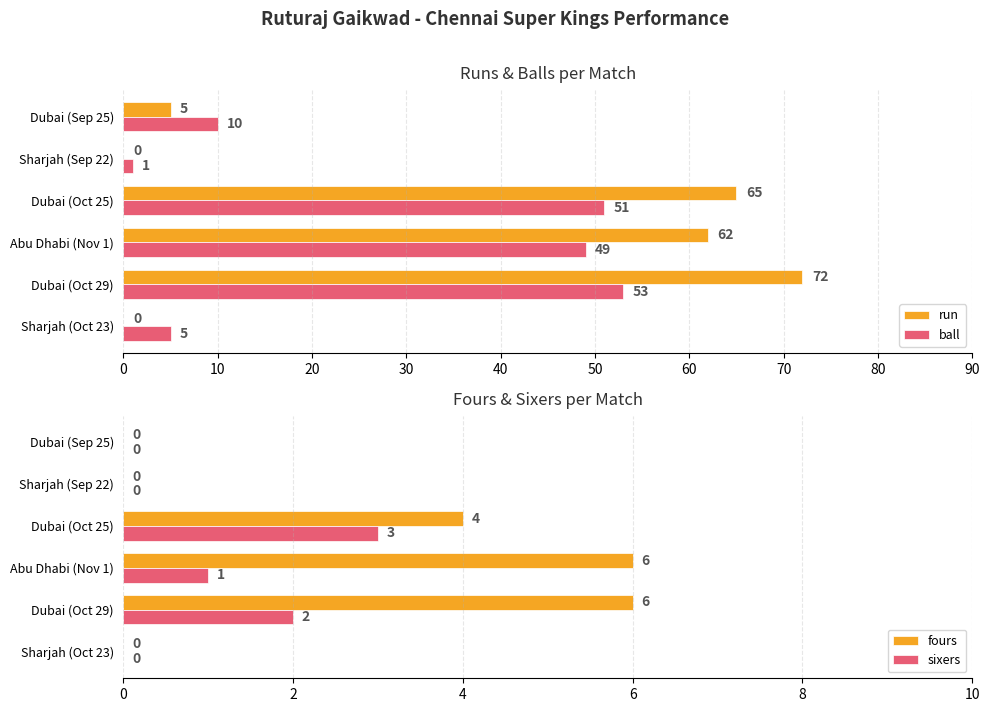

What are all the series names shown in the legend?

run, ball, fours, sixers